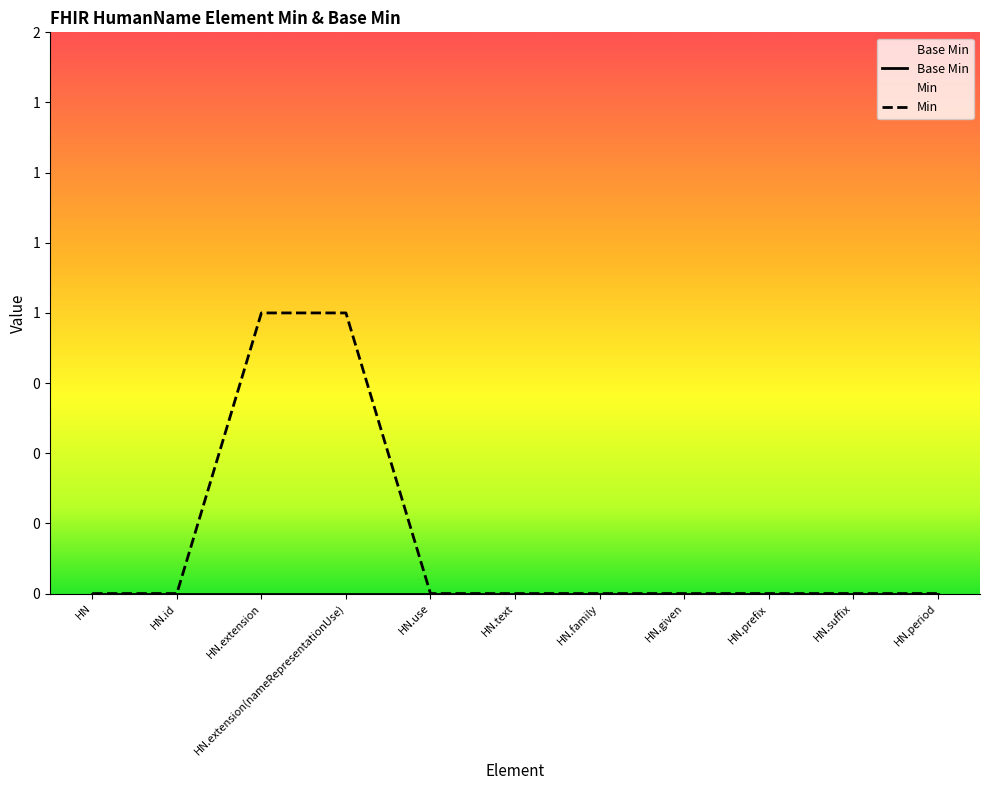

True or false: there are more than 0 points higher than both neighbors.

False